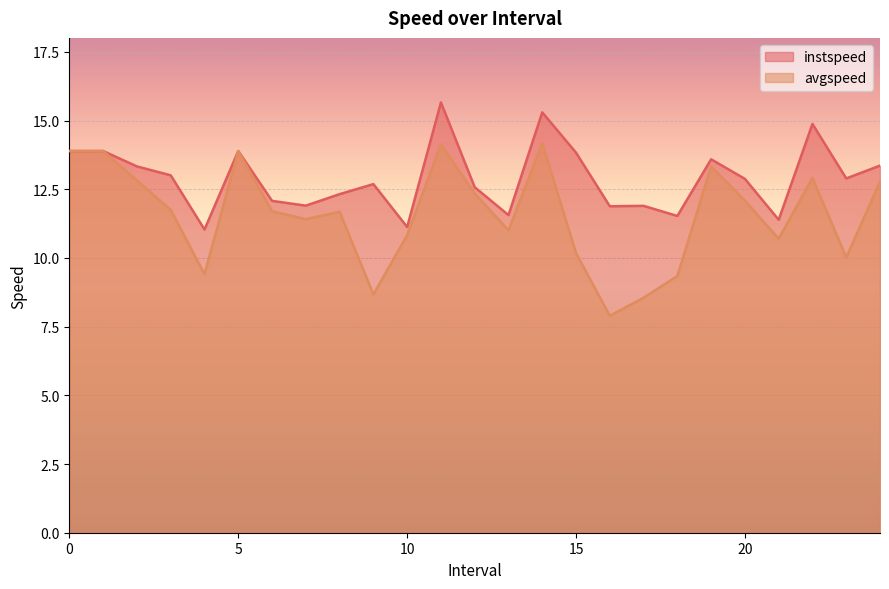

How many lines are shown in the chart?

2